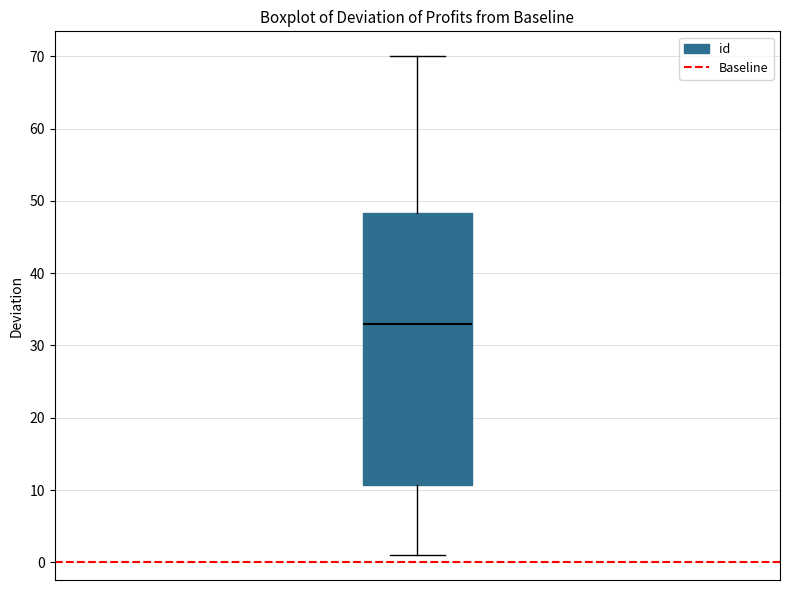

Transcribe this box plot: give where the median line is, the range the box spans, and where the two whiskers end, as read against the y-axis. The values are not printed on the chart, so give them approximately, as read against the axis.

median 33, box 11 to 48, whiskers 1 to 70